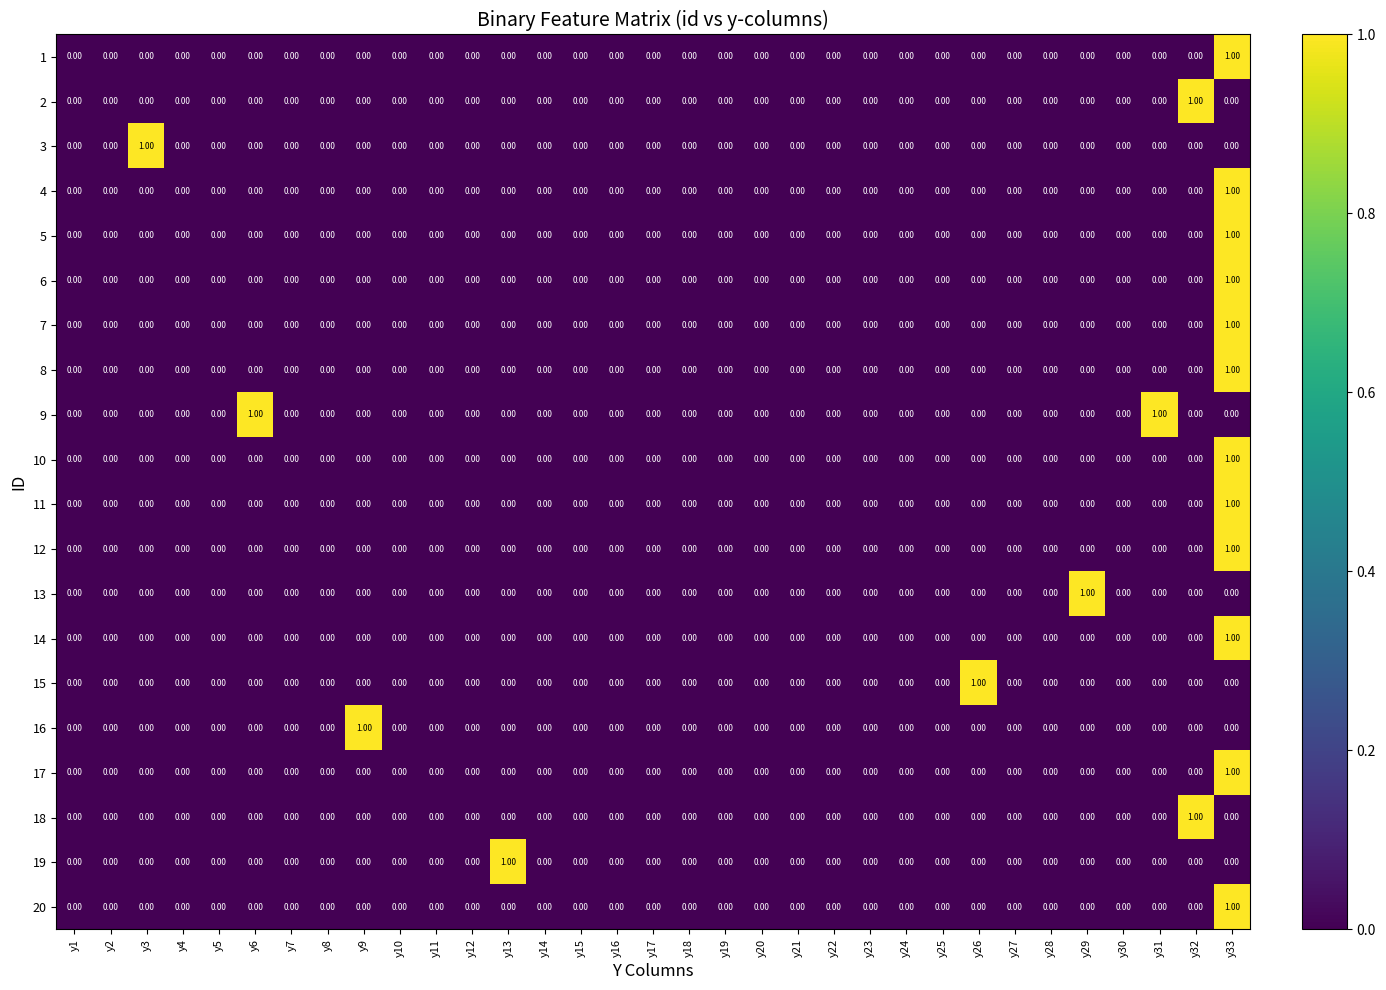

At which category is the sum across all series the highest?

y33